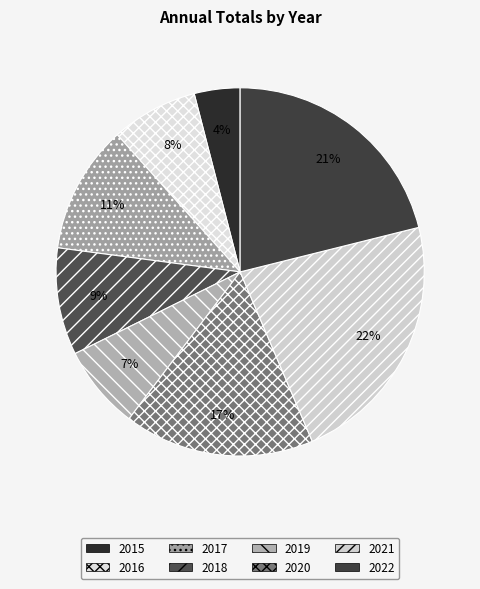

Count the number of slices in the pie.

8